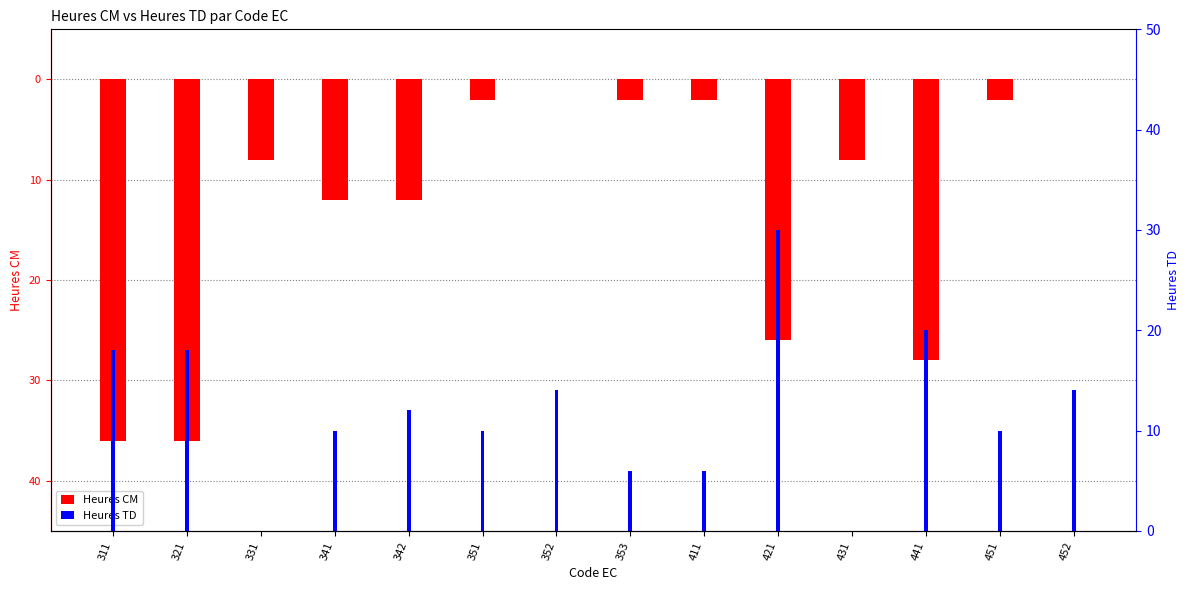

Which series changed the most between 342 and 353?

Heures CM